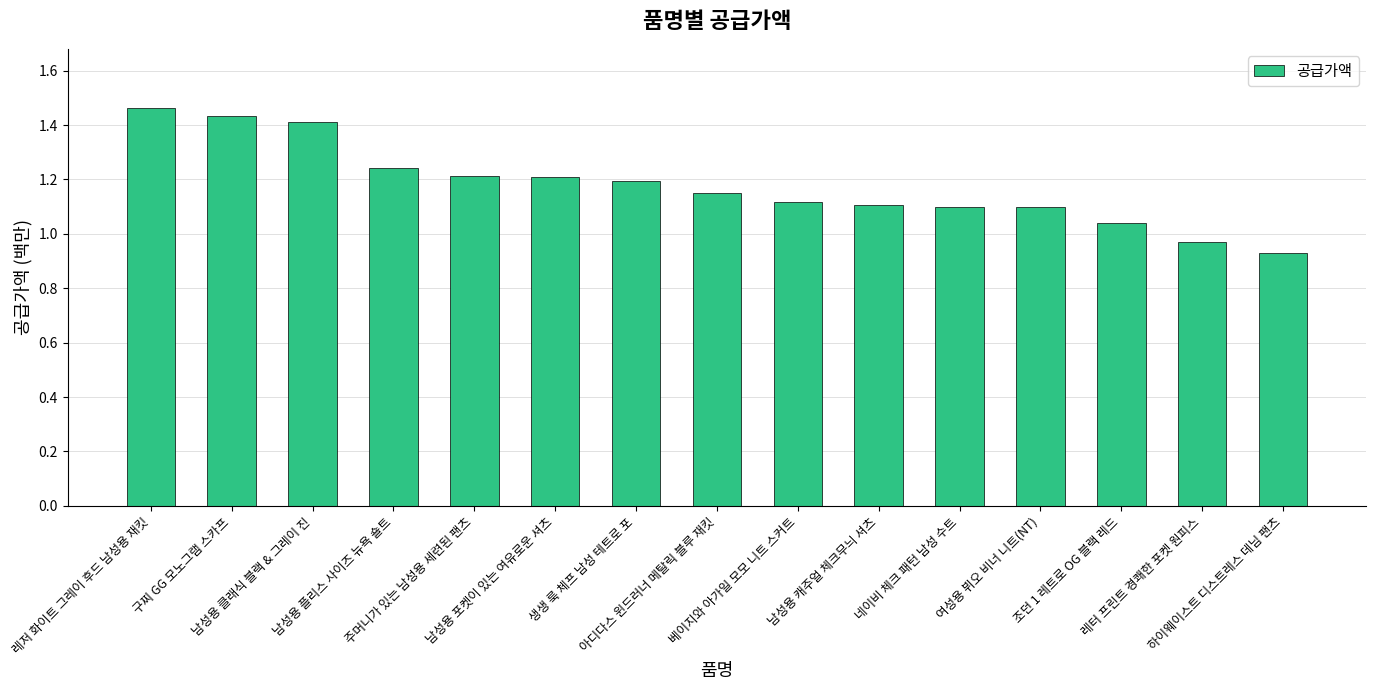

What position from the right is 레저 화이트 그레이 후드 남성용 재킷?

15